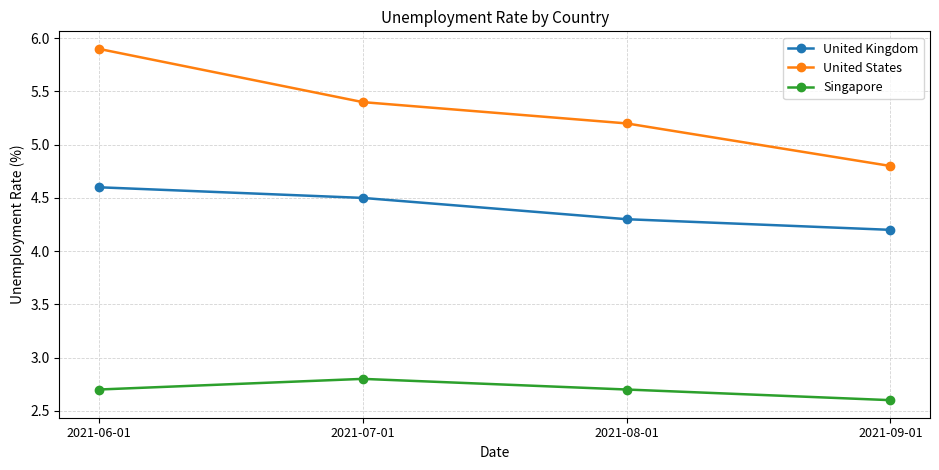

Is this an area chart (filled region under the line)?

No